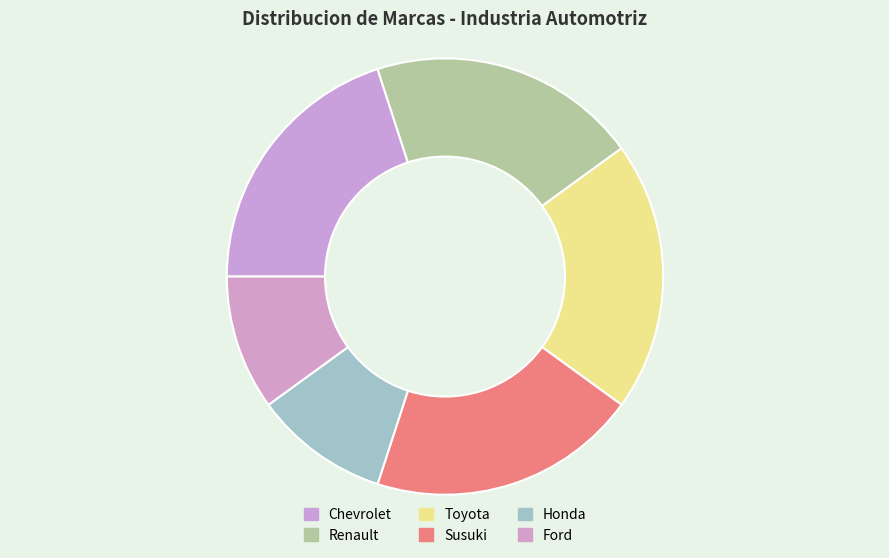

To the nearest percent, what is the difference between the largest and smallest slice percentages?

10%